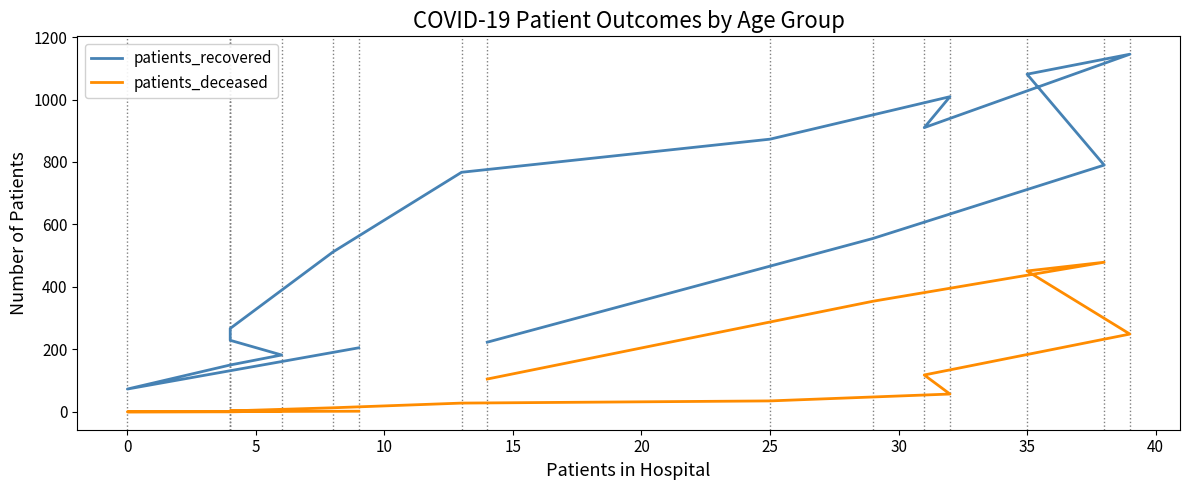

What is the average value of the patients_recovered series?

561